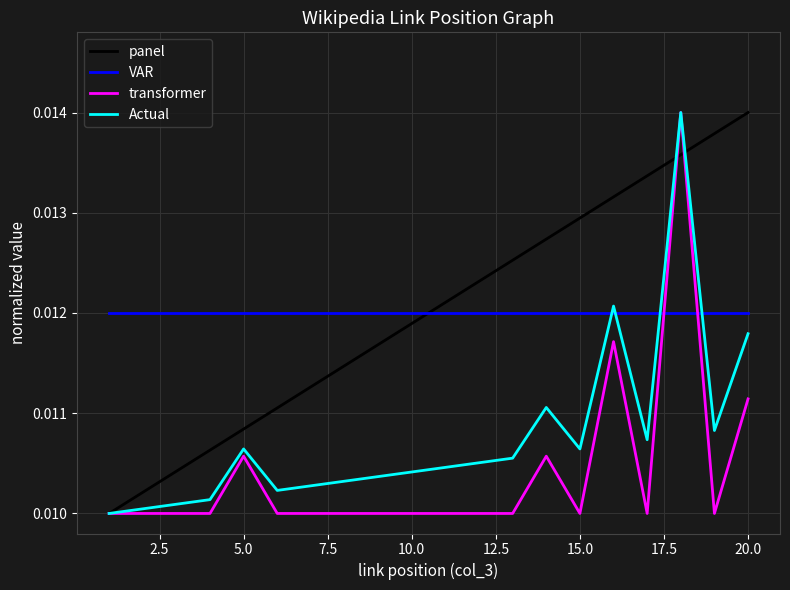

After their last crossing, which series has the higher values: VAR or Actual?

VAR